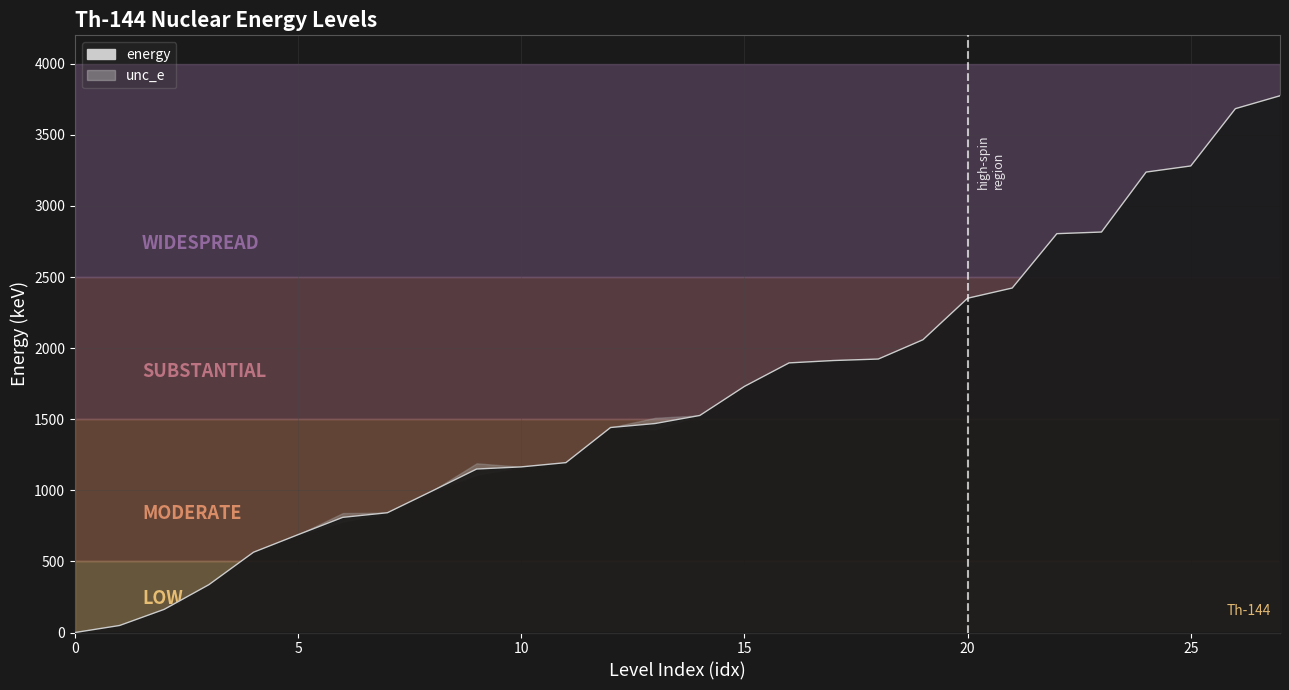

What is the highest value of the unc_e series?

40.0